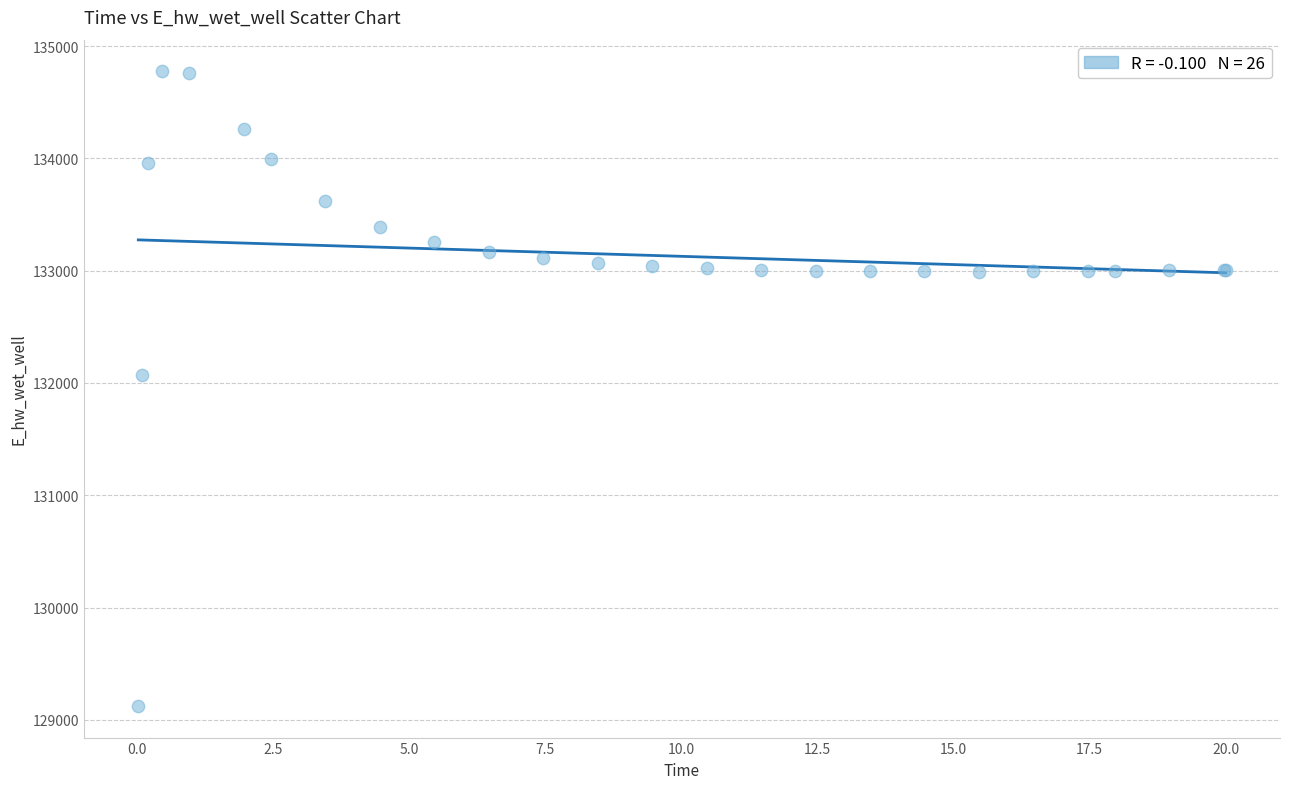

What Y value in the scatter plot is closest to 131949?

132072.3